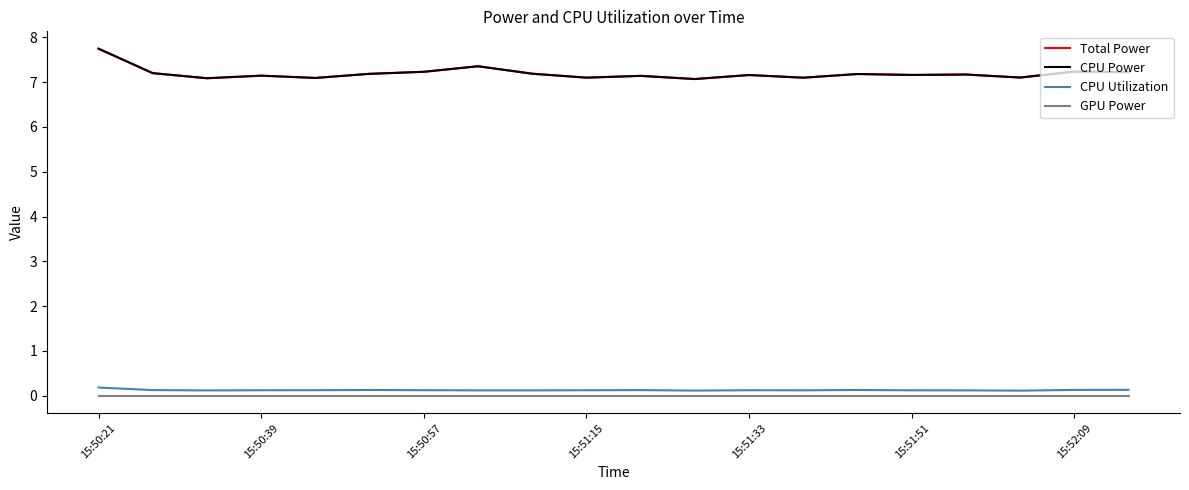

How many interior local peaks does the CPU Utilization series have?

4